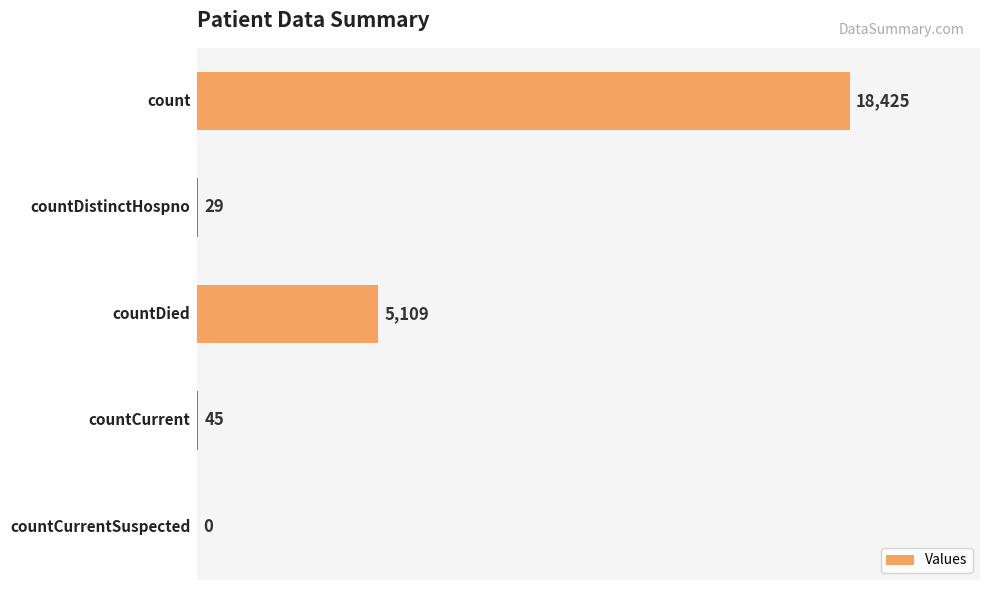

What is the sum of all values?

23608